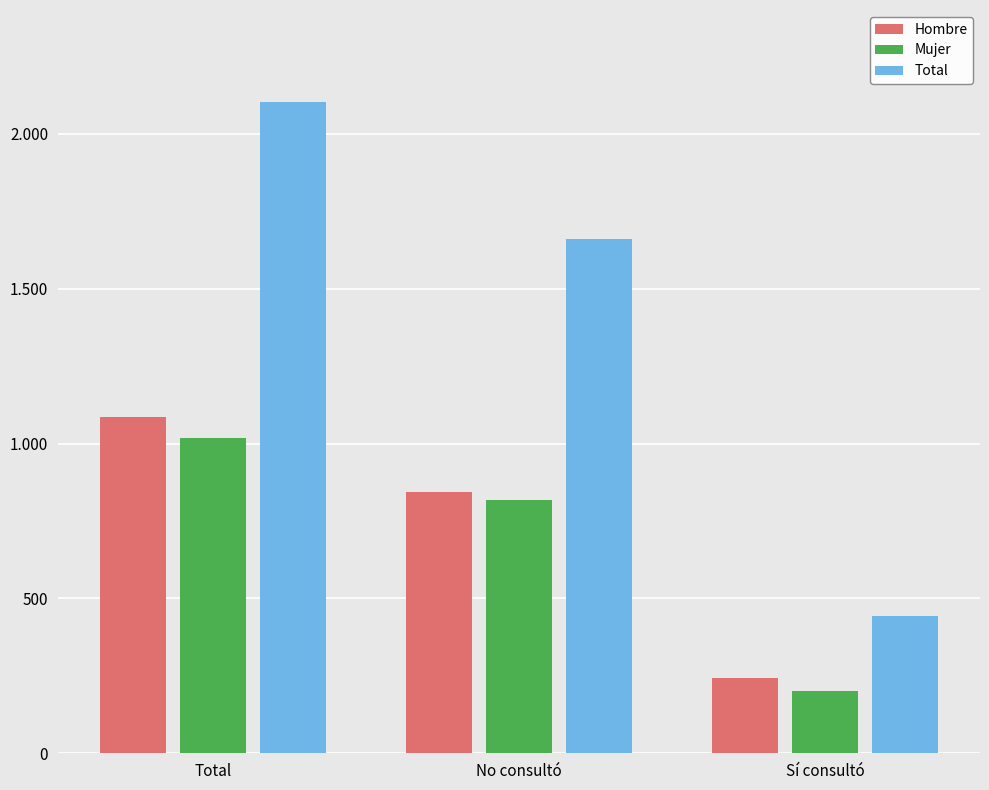

Are the bars horizontal?

No